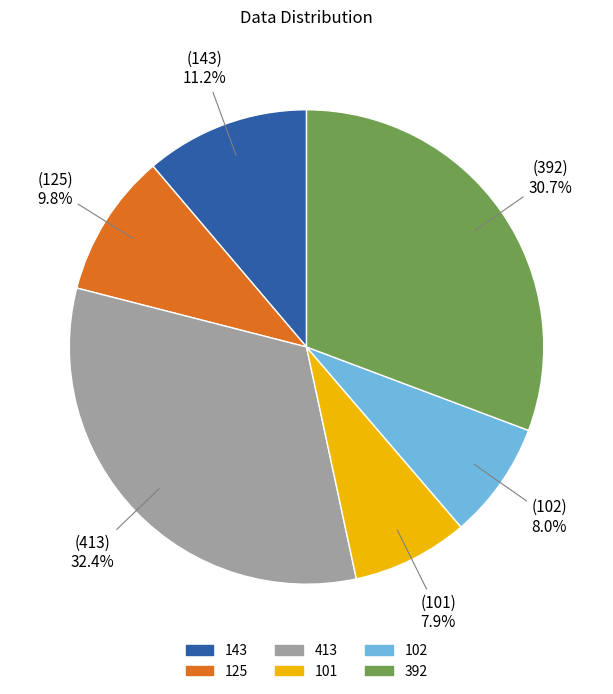

What portion of the pie excludes 413?

67.6%